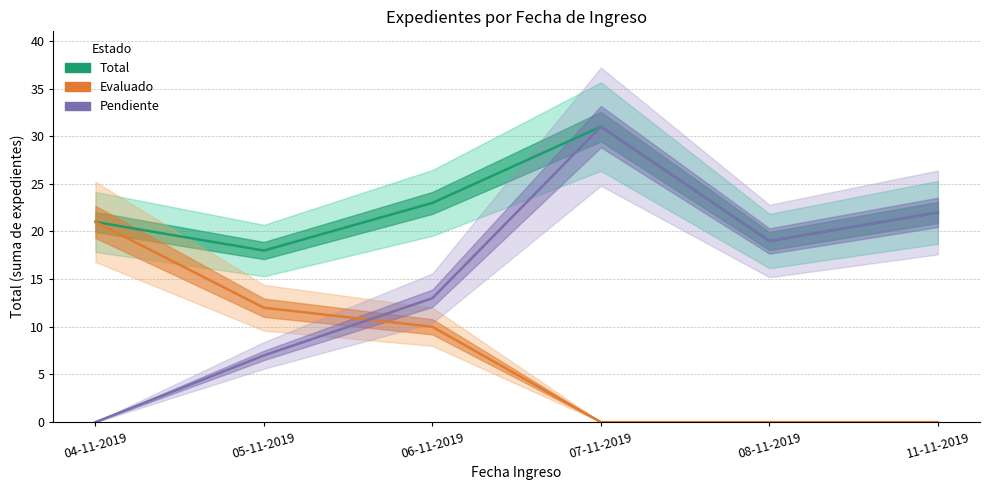

Rank the categories by Total por fecha value from highest to lowest.

07-11-2019, 06-11-2019, 11-11-2019, 04-11-2019, 08-11-2019, 05-11-2019